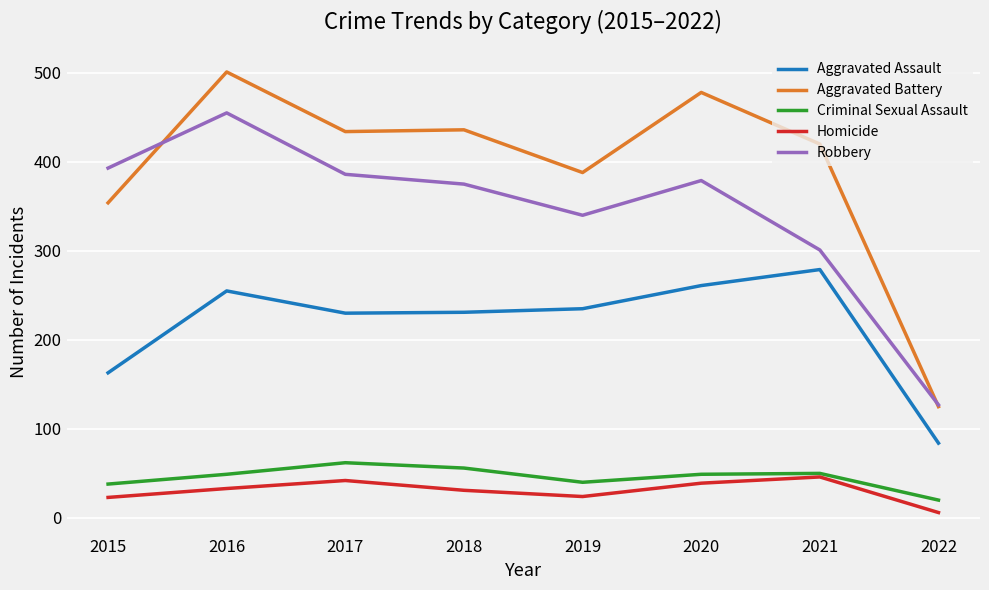

At 2017, list the series in order from smallest to largest.

Homicide, Criminal Sexual Assault, Aggravated Assault, Robbery, Aggravated Battery